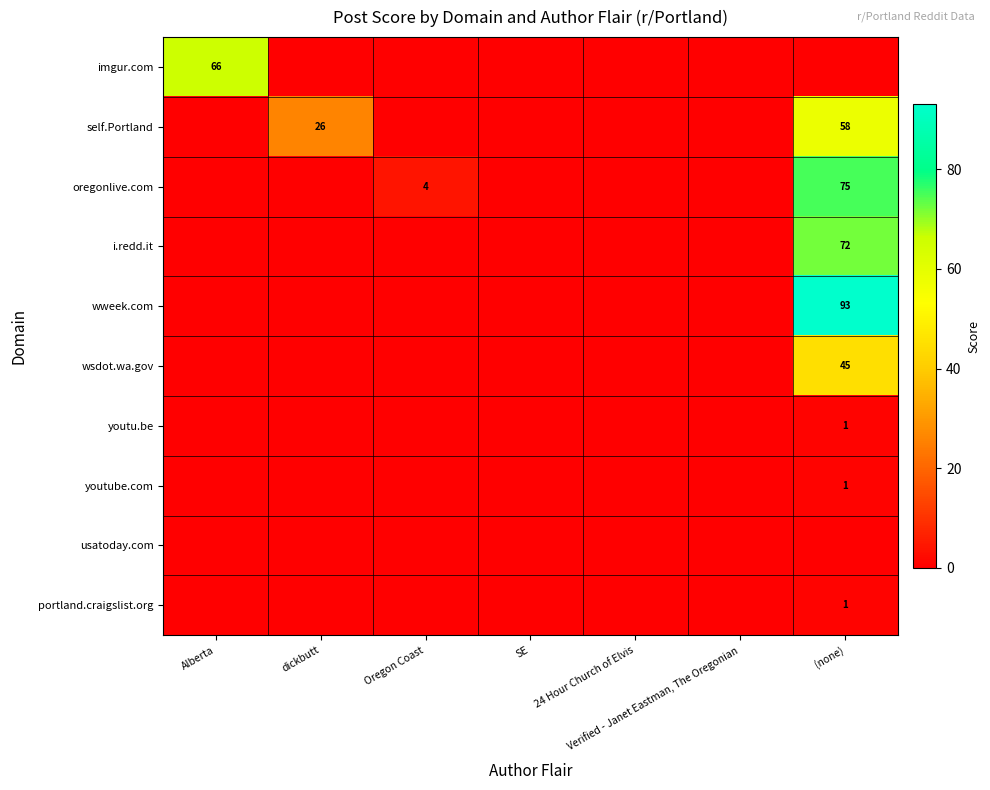

Which has a higher value, 24 Hour Church of Elvis or Verified - Janet Eastman, The Oregonian?

24 Hour Church of Elvis